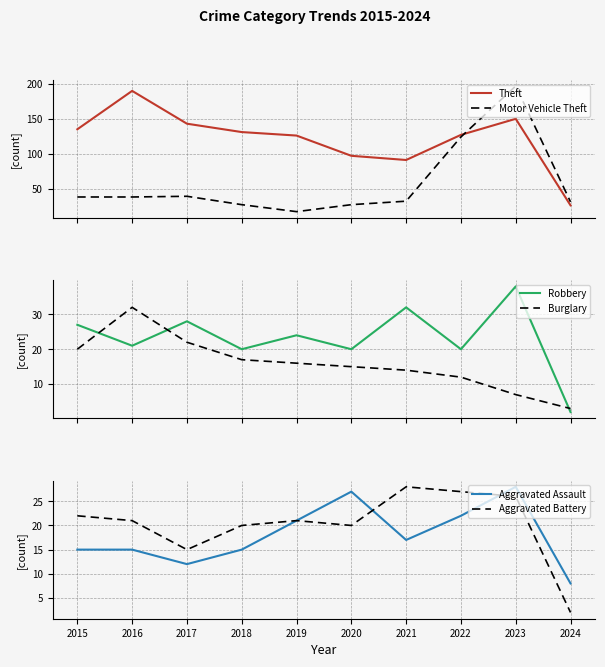

Rank the series by their maximum value, from lowest to highest.

Aggravated Assault, Aggravated Battery, Burglary, Robbery, Theft, Motor Vehicle Theft